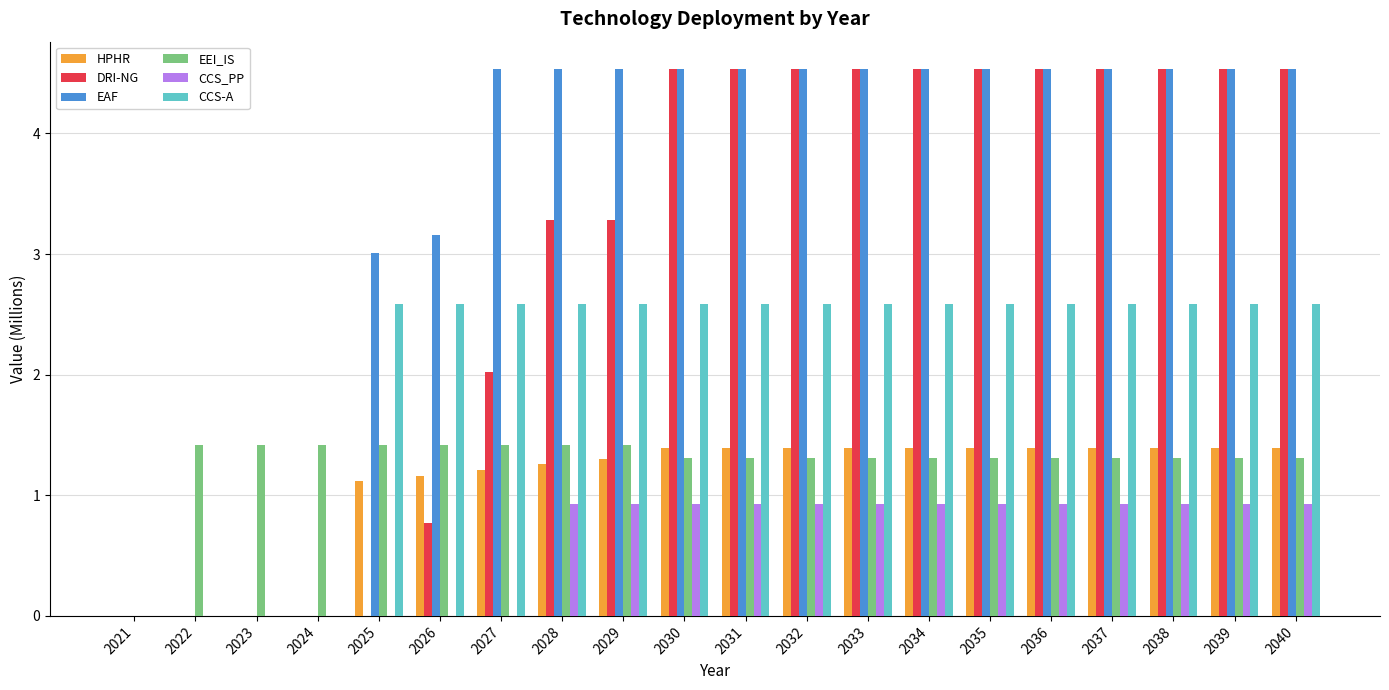

Which series has the largest total across all categories?

EAF